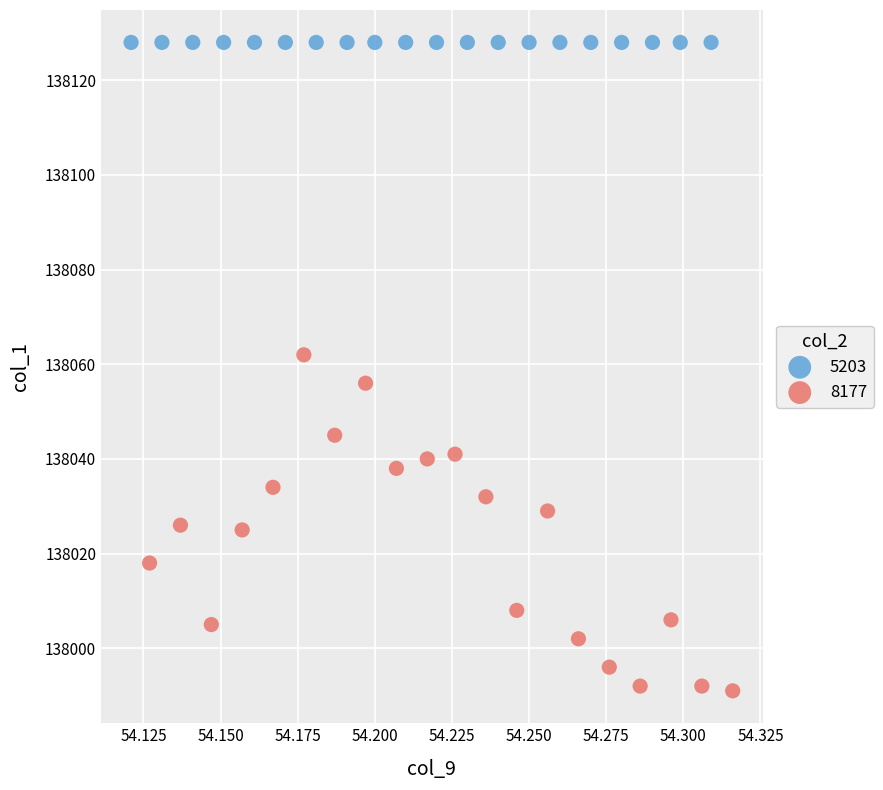

Which series contains the highest Y value?

5203